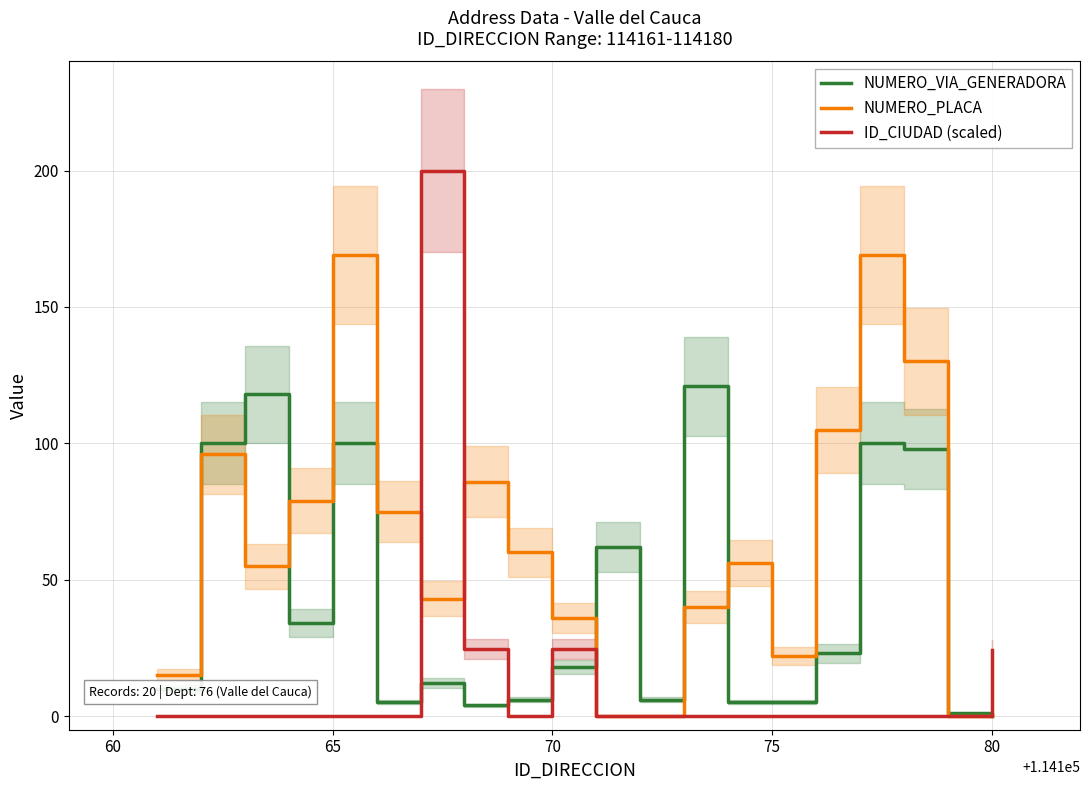

Reading left to right, what are all the values shown in this chart?

NUMERO_VIA_GENERADORA: 10.0	100.0	118.0	34.0	100.0	5.0	12.0	4.0	6.0	18.0	62.0	6.0	121.0	5.0	5.0	23.0	100.0	98.0	1.0	0.0
NUMERO_PLACA: 15.0	96.0	55.0	79.0	169.0	75.0	43.0	86.0	60.0	36.0	0.0	0.0	40.0	56.0	22.0	105.0	169.0	130.0	0.0	0.0
ID_CIUDAD (scaled): 0.0	0.0	0.0	0.0	0.0	0.0	200.0	24.7	0.0	24.7	0.0	0.0	0.0	0.0	0.0	0.0	0.0	0.0	0.0	24.2